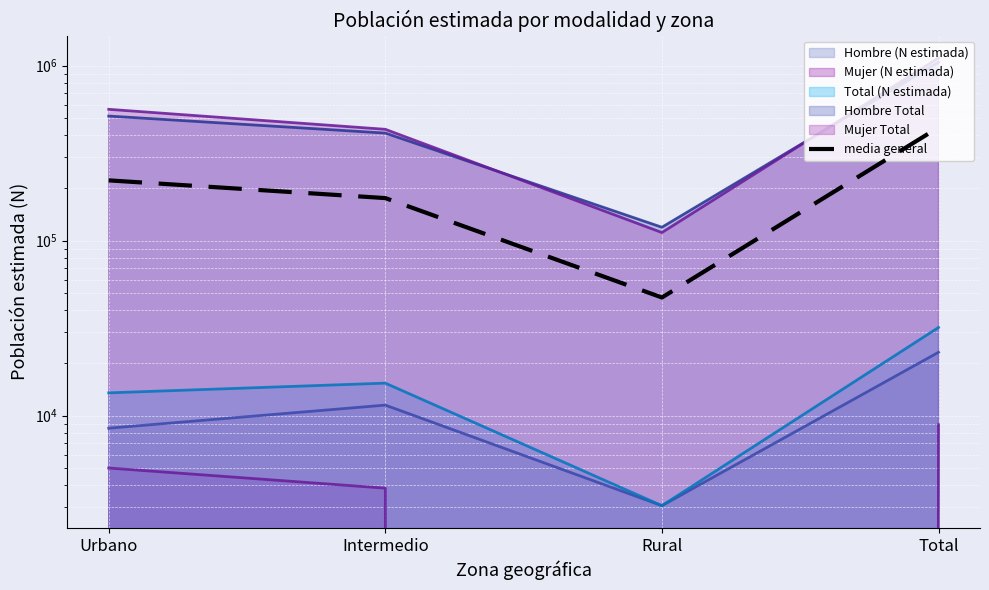

Where is the first local minimum?

Rural